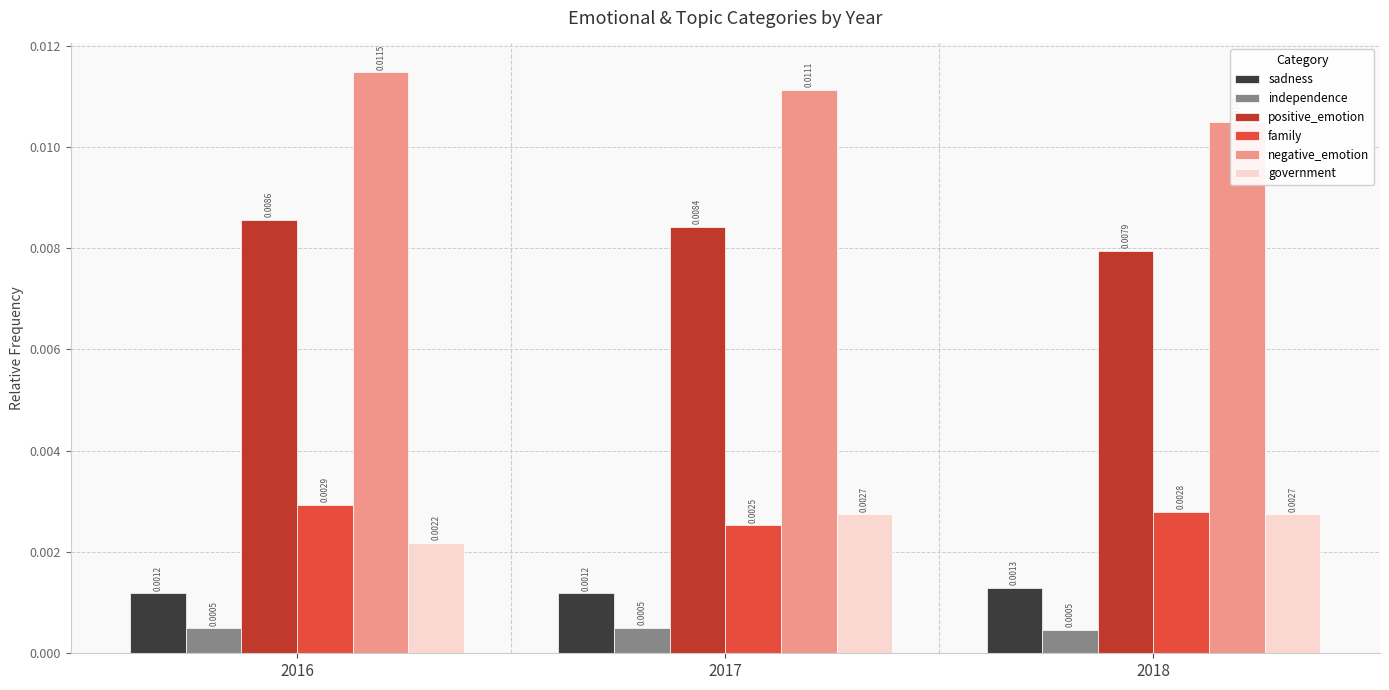

Which series has the widest spread of values?

negative_emotion